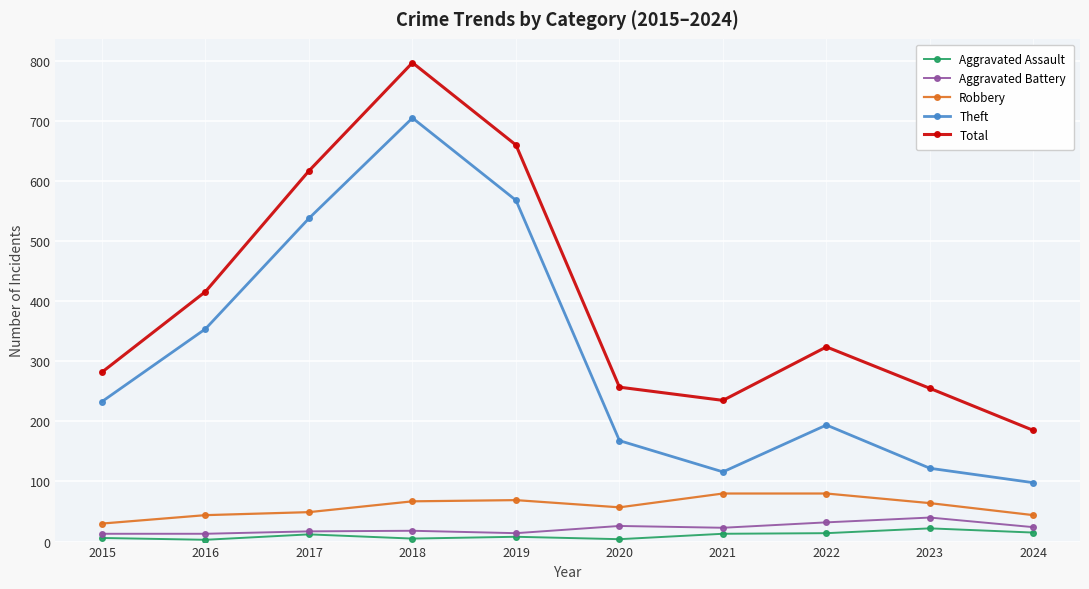

In Aggravated Battery, how many points are higher than both neighbors (excluding endpoints)?

3